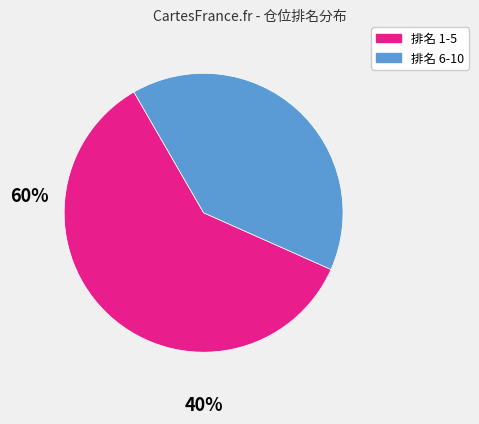

Does any single category account for the majority?

Yes